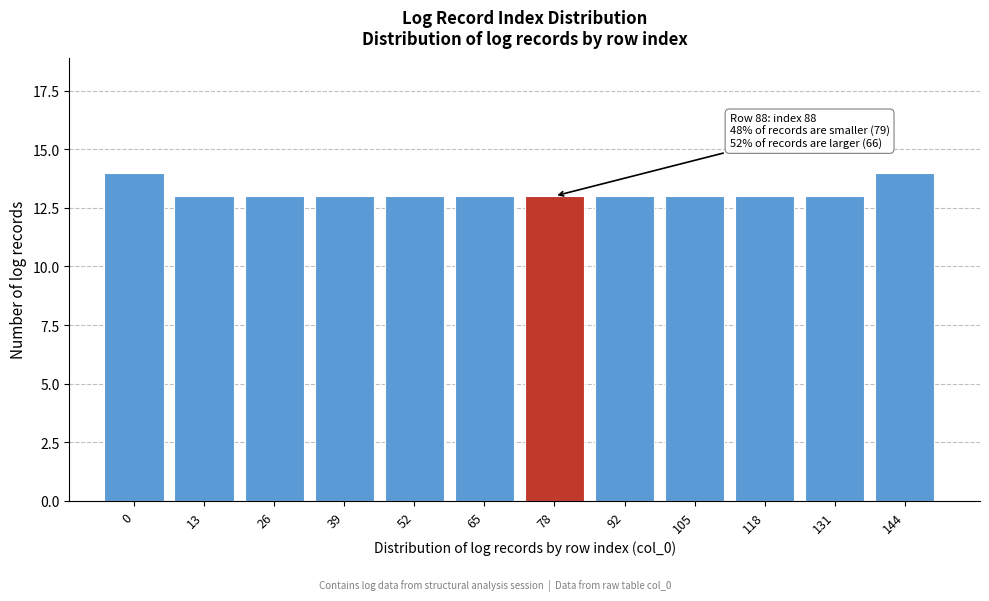

Reading left to right, list all the values displayed in this chart.

14	13	13	13	13	13	13	13	13	13	13	14